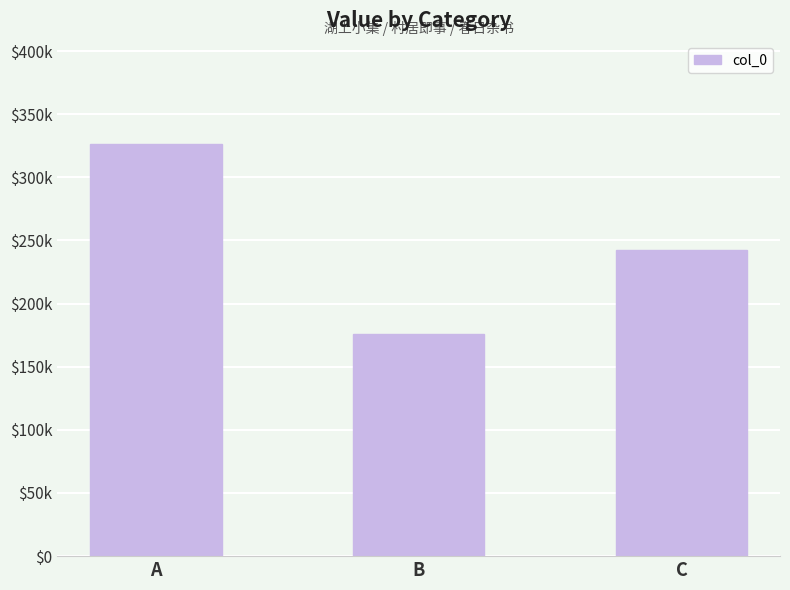

What is the approximate value at A?

326408